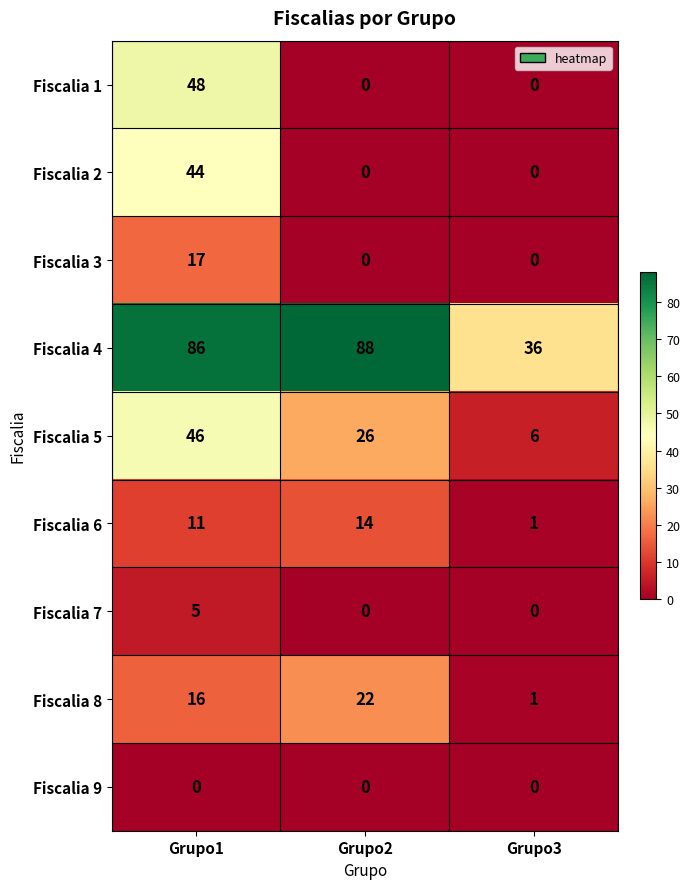

Count the Fiscalia 3 values in the range 0 to 17.

3